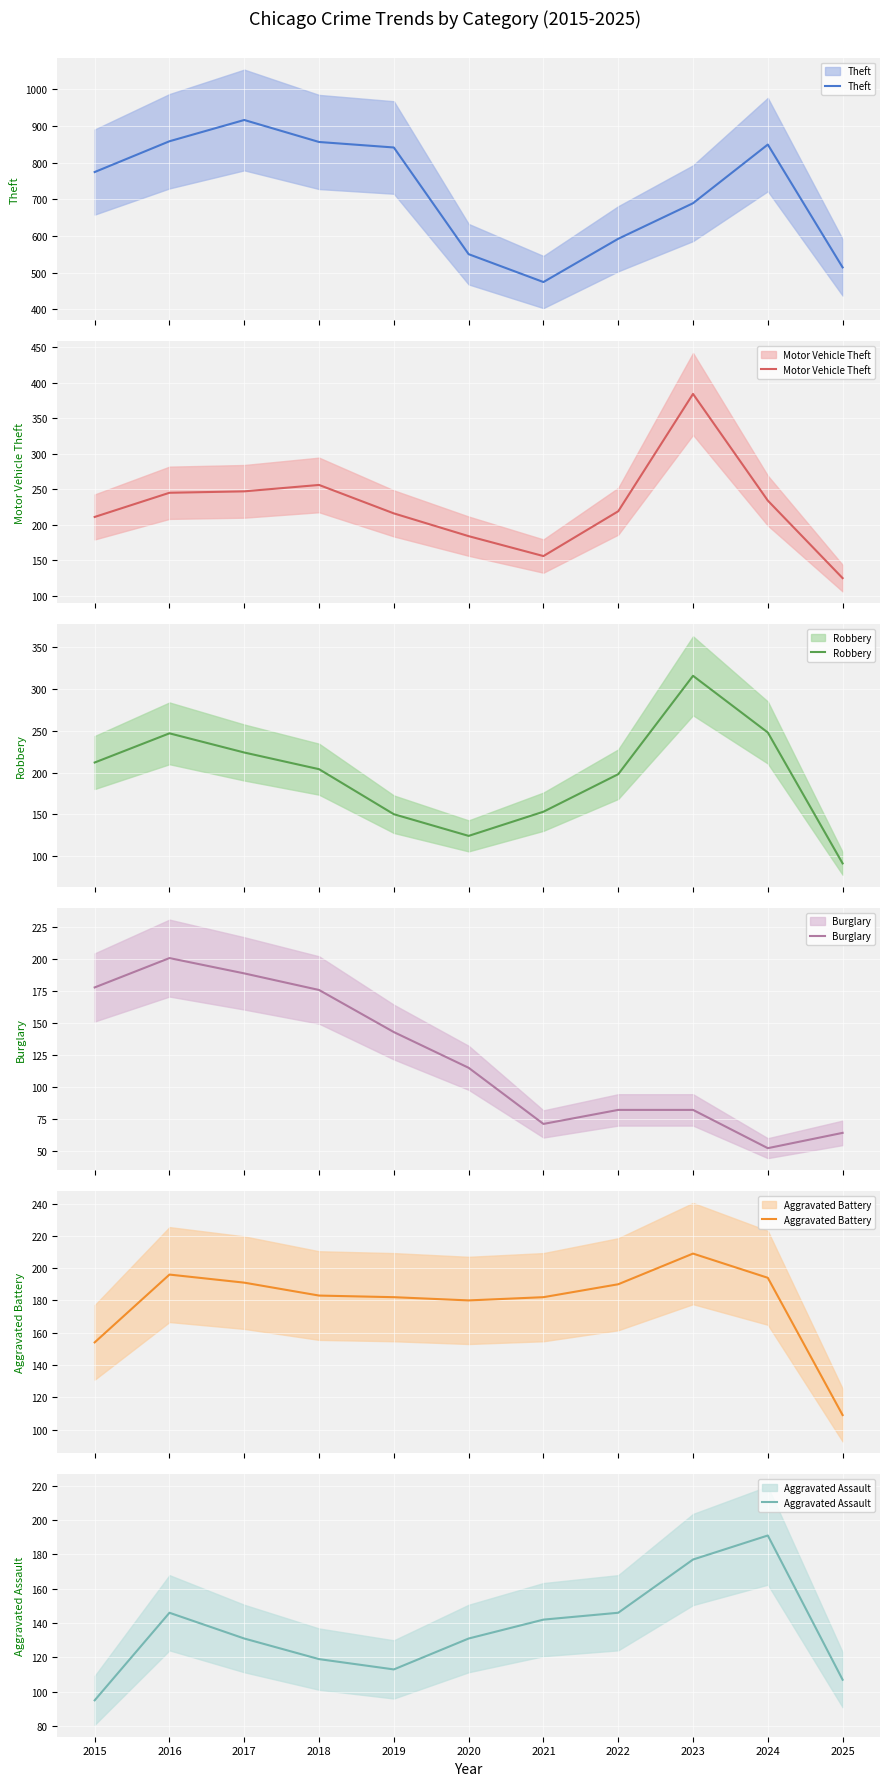

What is the value of the Aggravated Assault point at the 8th from the left?

146